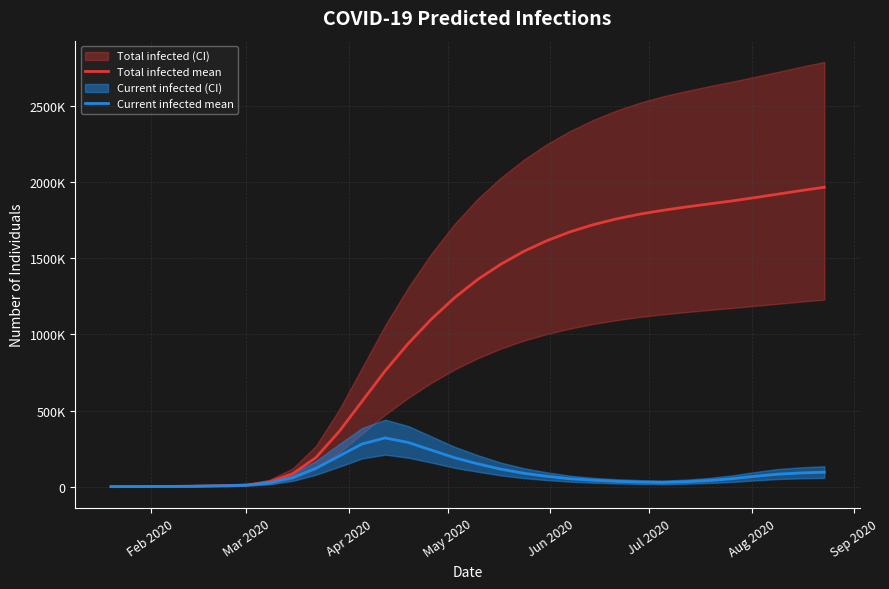

Is this an area chart (filled region under the line)?

No